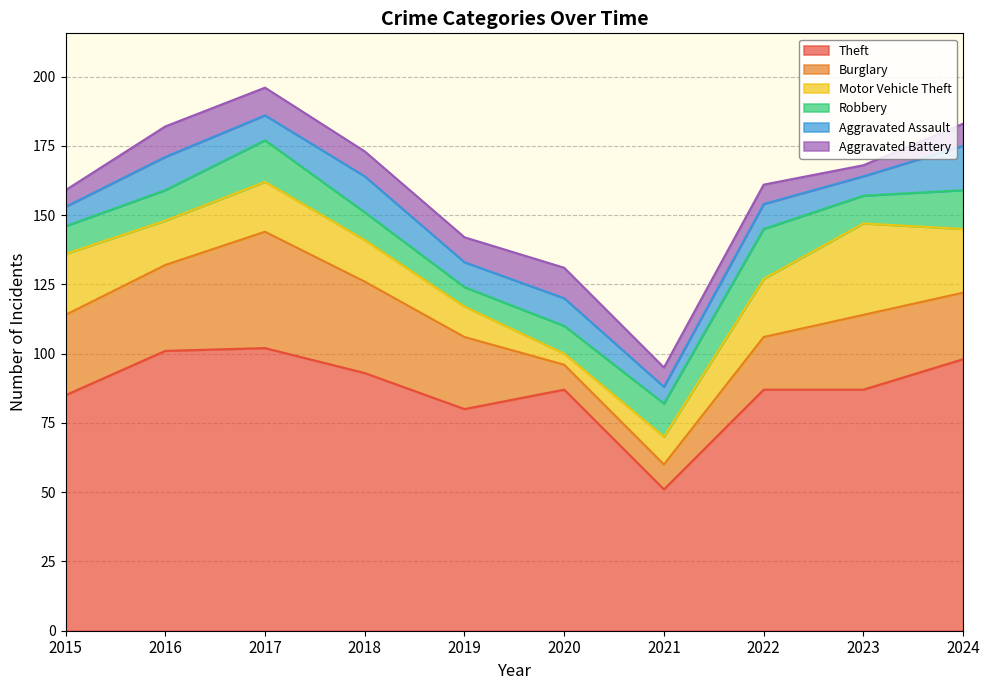

True or false: Robbery has a value of 10 at 2015.

True